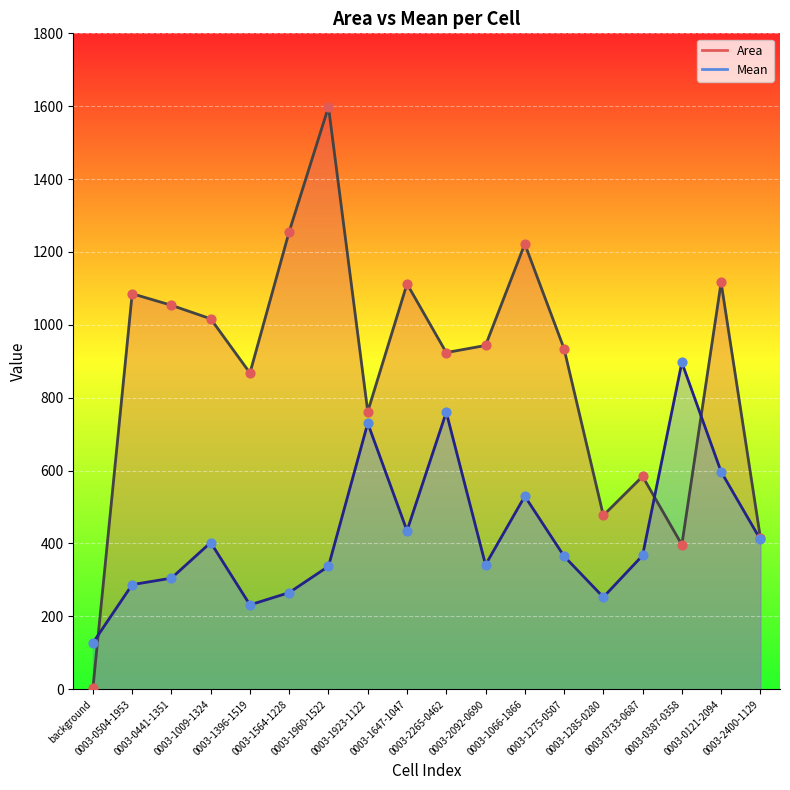

Which series has the largest total across all categories?

Area line